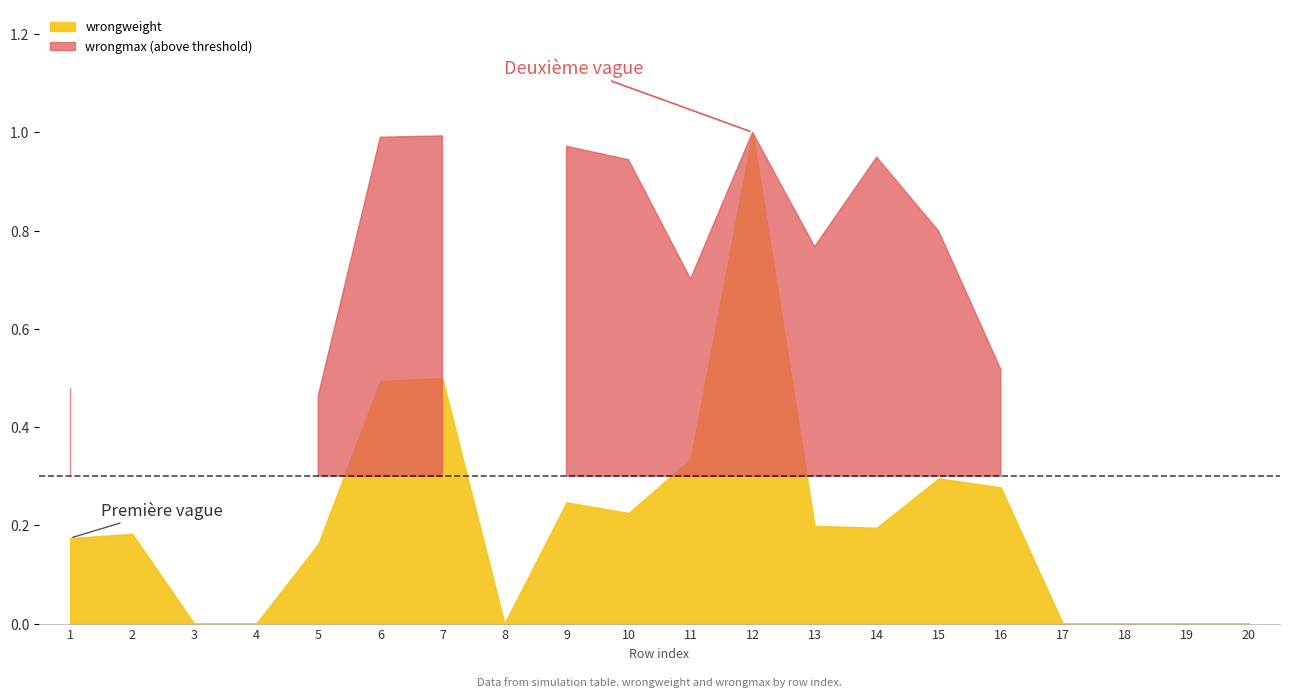

What is the sum of the wrongweight values at 2 and 8?

0.2